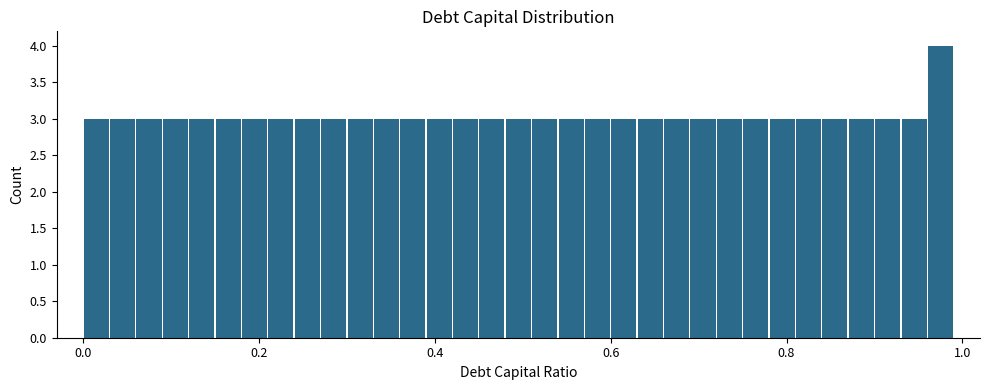

Read against the x-axis, roughly where is the centre of the tallest bar?

0.98